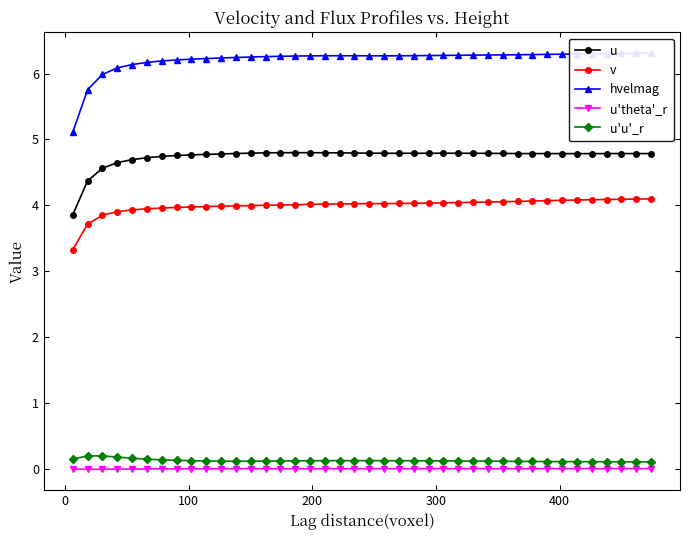

The value of u'u'_r at 13 is 0.1. True or false?

False